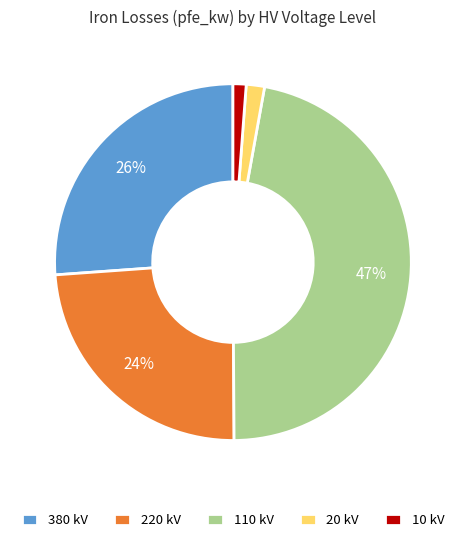

To the nearest percent, what is the difference between the largest and smallest slice percentages?

46%